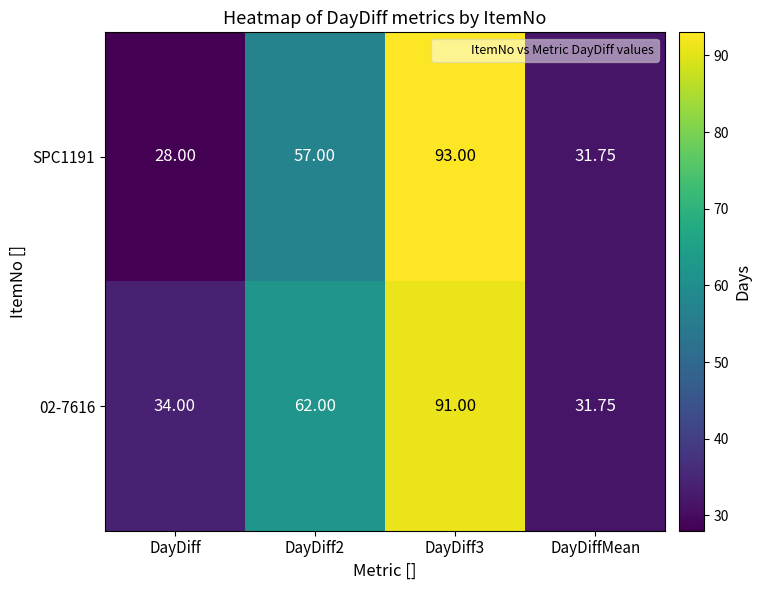

Which series has the largest range (max minus min)?

SPC1191